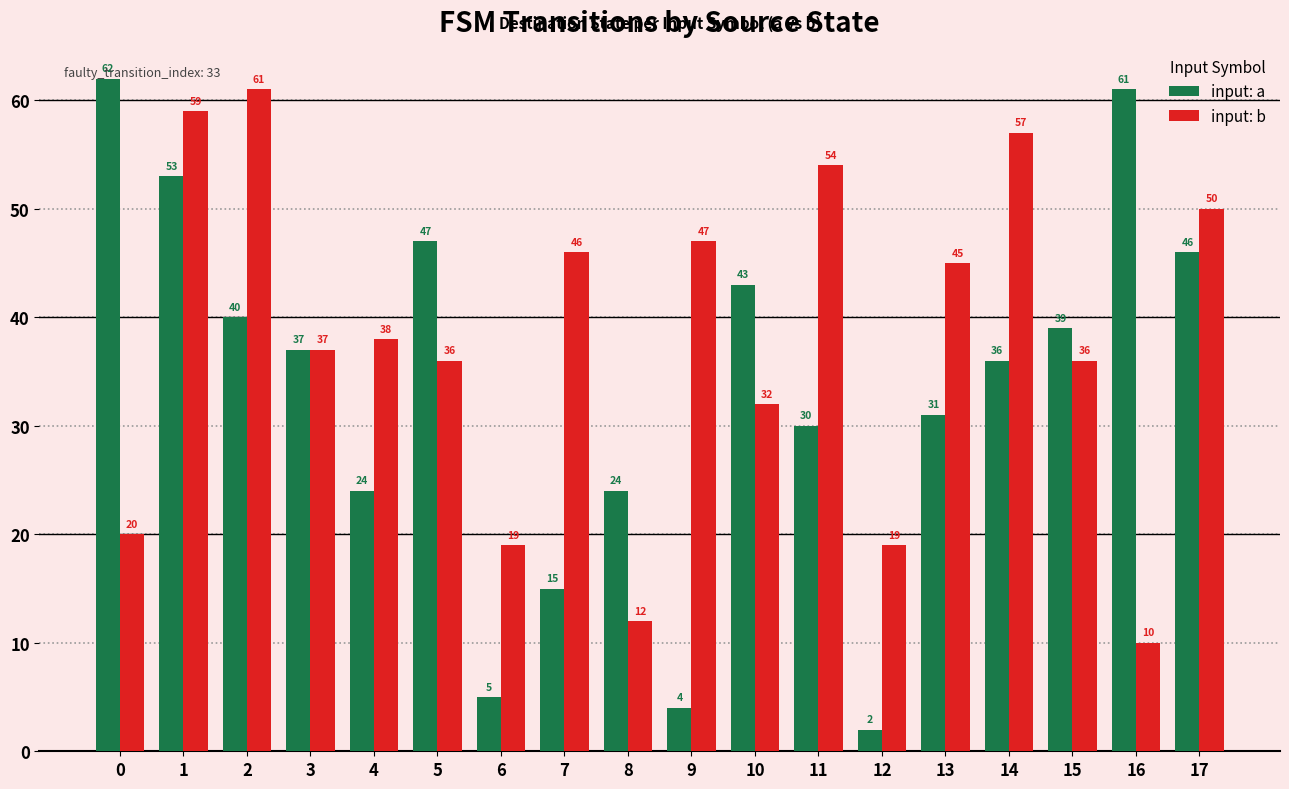

Reading left to right, extract all data points from this chart.

input: a: 0=62	1=53	2=40	3=37	4=24	5=47	6=5	7=15	8=24	9=4	10=43	11=30	12=2	13=31	14=36	15=39	16=61	17=46
input: b: 0=20	1=59	2=61	3=37	4=38	5=36	6=19	7=46	8=12	9=47	10=32	11=54	12=19	13=45	14=57	15=36	16=10	17=50